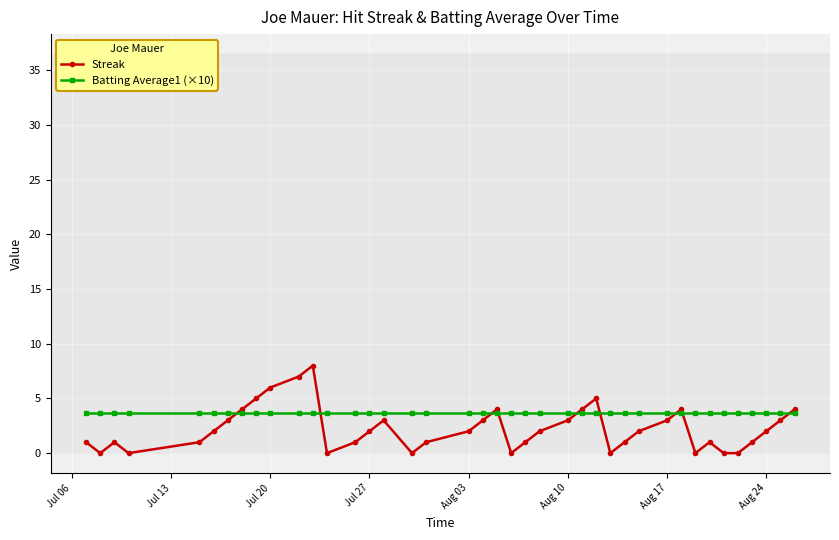

What is the highest value of the Streak series?

8.0